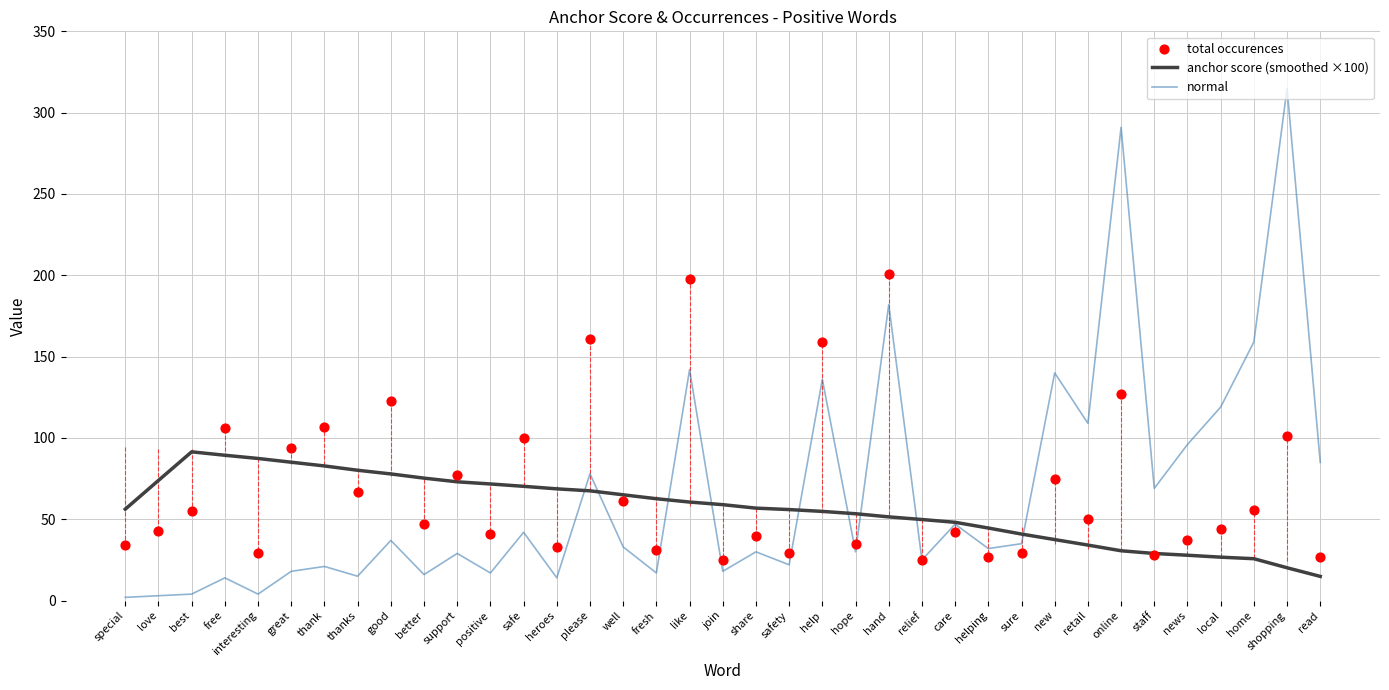

What are all the series names shown in the legend?

anchor score (smoothed ×100), normal, total occurences